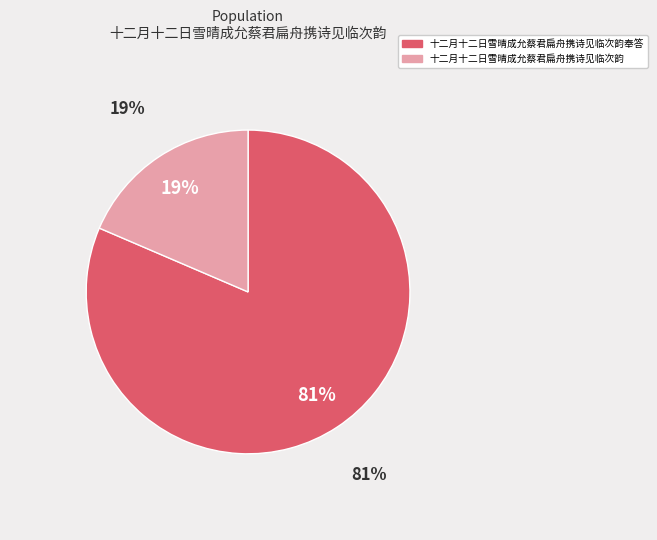

To the nearest percent, what is the average slice percentage?

50%